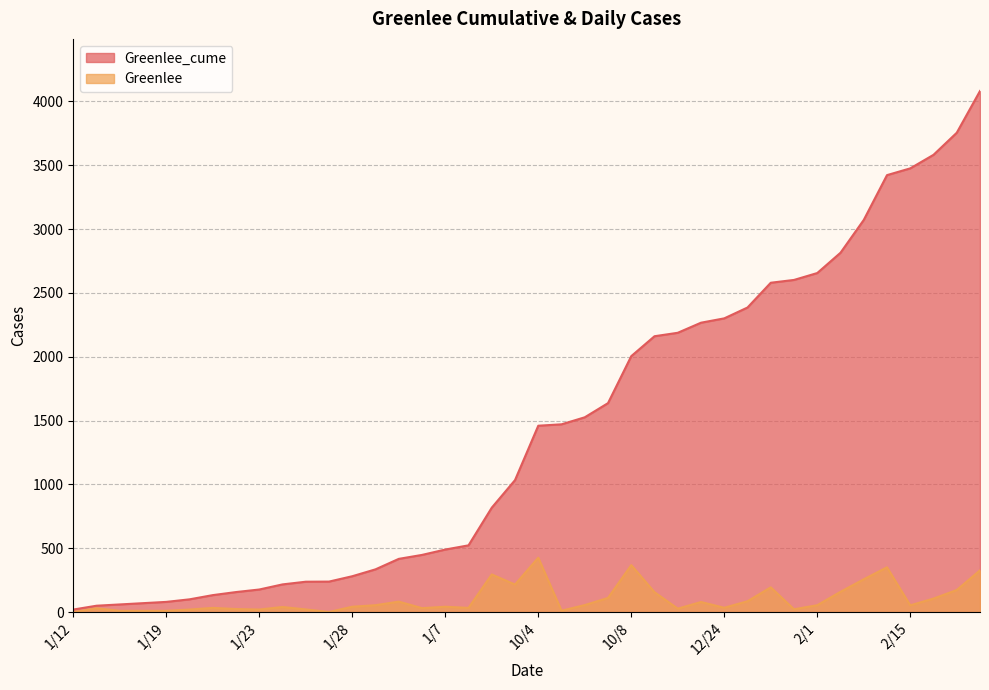

What is the label of the 13th point from the right?

12/23